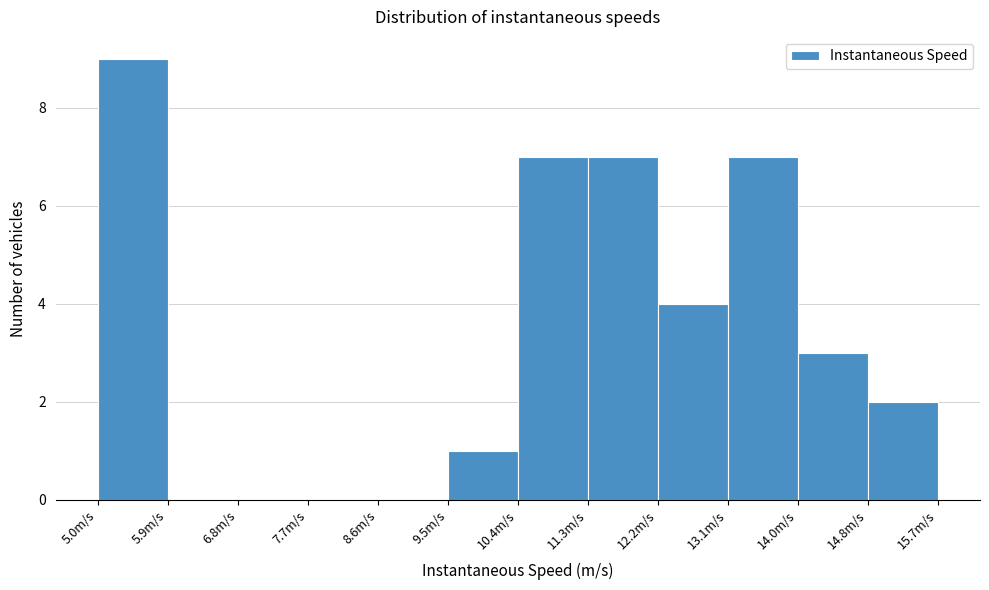

What is the height of the bar covering 5.0 to 5.9 on the x-axis? Neither the bar edges nor the heights are printed on the chart, so give them approximately, as read against the axes.

9